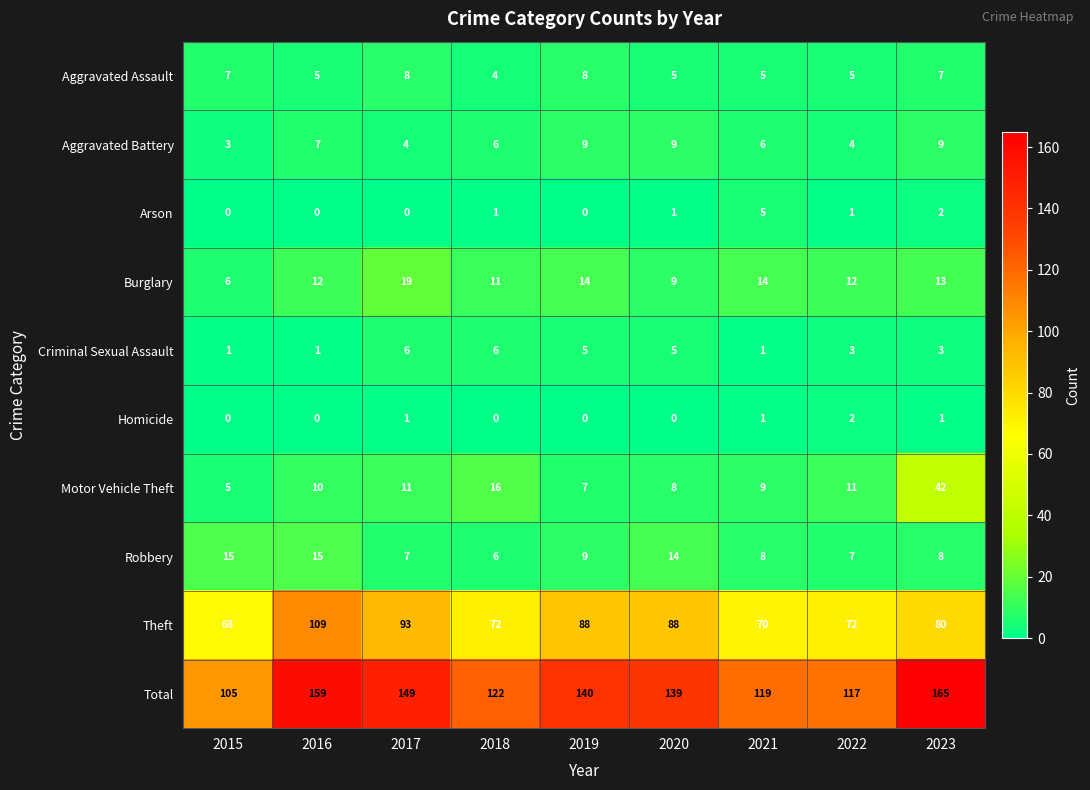

What is the average value of the Theft series?

82